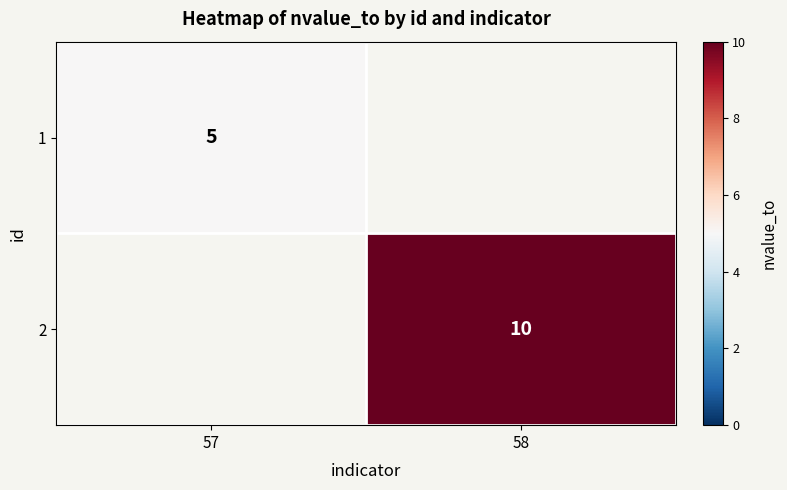

Count the number of categories in the chart.

2